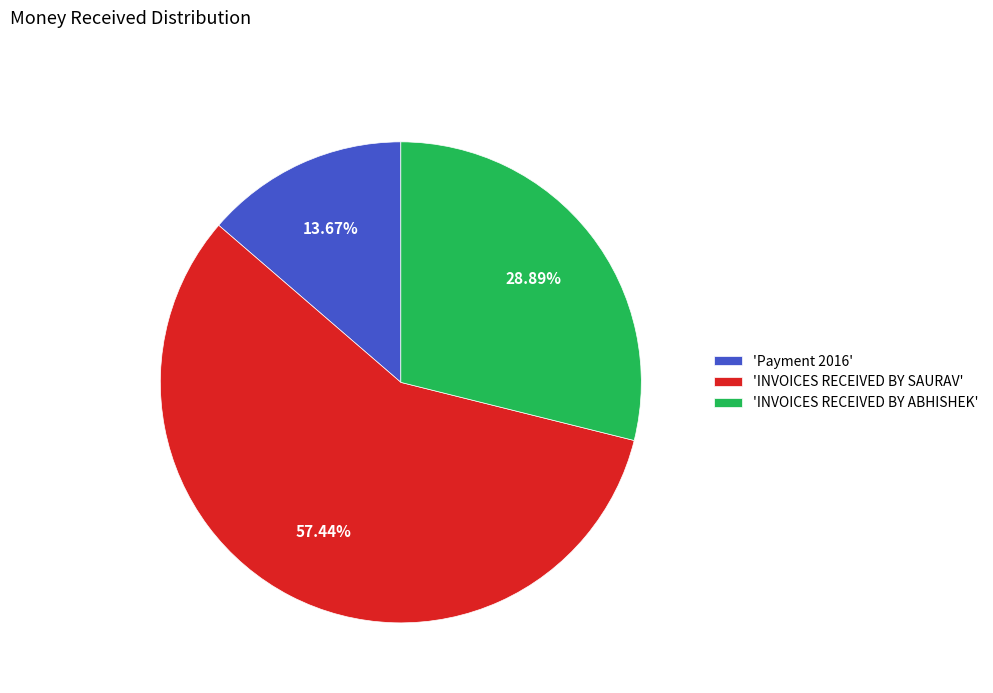

Count the number of slices in the pie.

3